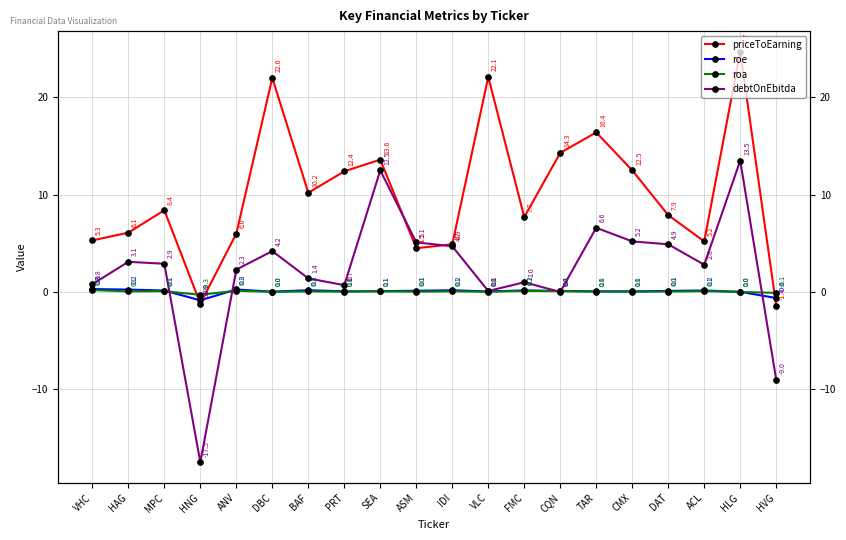

True or false: debtOnEbitda has more than 2 points higher than both neighbors.

True